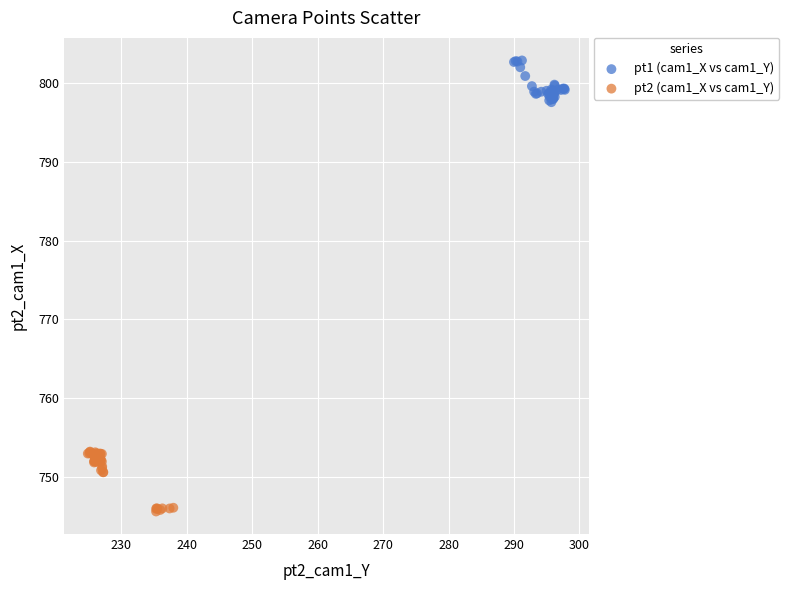

Which series has the largest Y range (max minus min)?

pt2 (cam1_X vs cam1_Y)